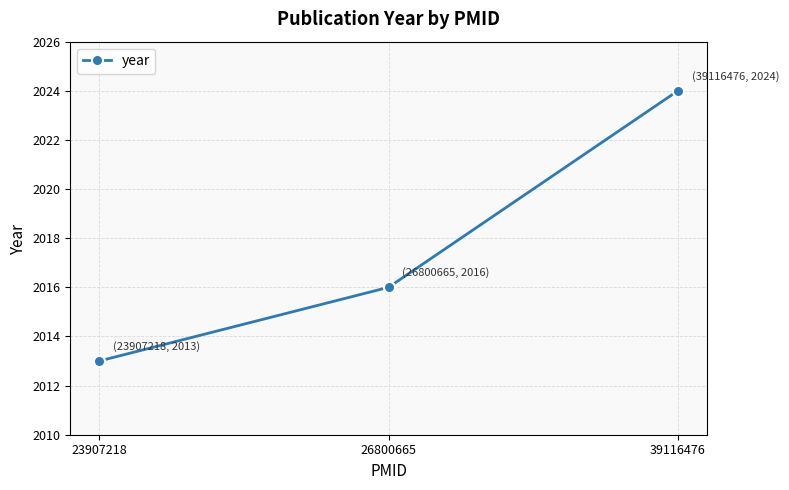

What is the sum of all values?

6053